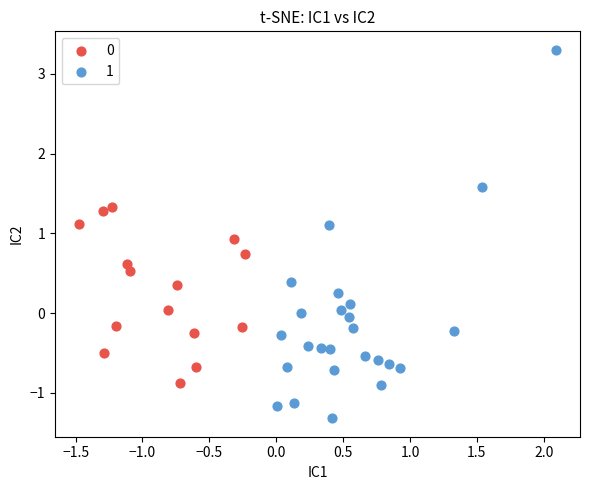

Which series has the largest Y range (max minus min)?

1